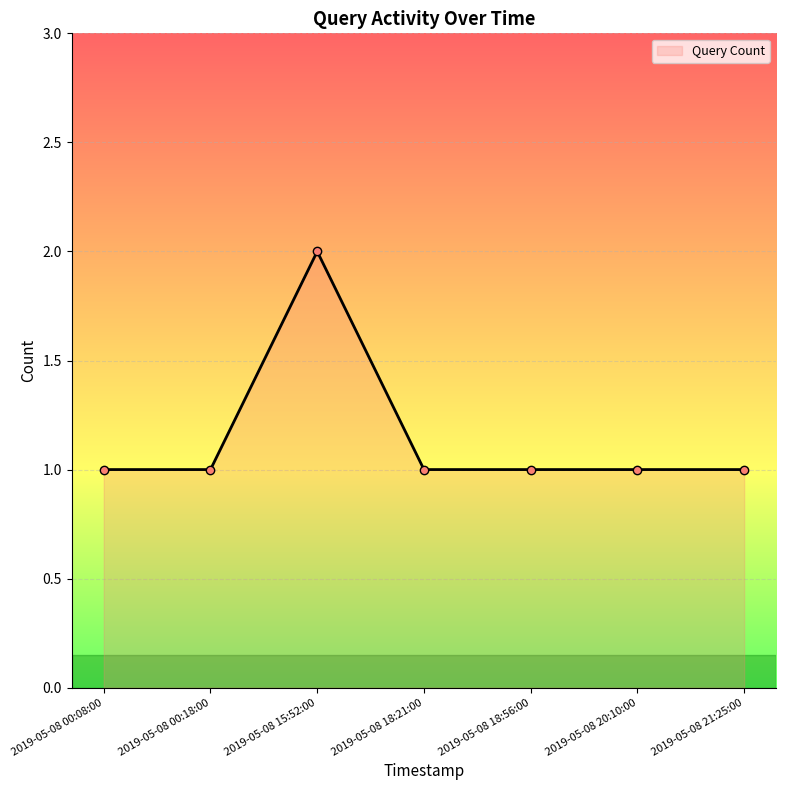

Reading left to right, what are all the values shown in this chart?

1	1	2	1	1	1	1